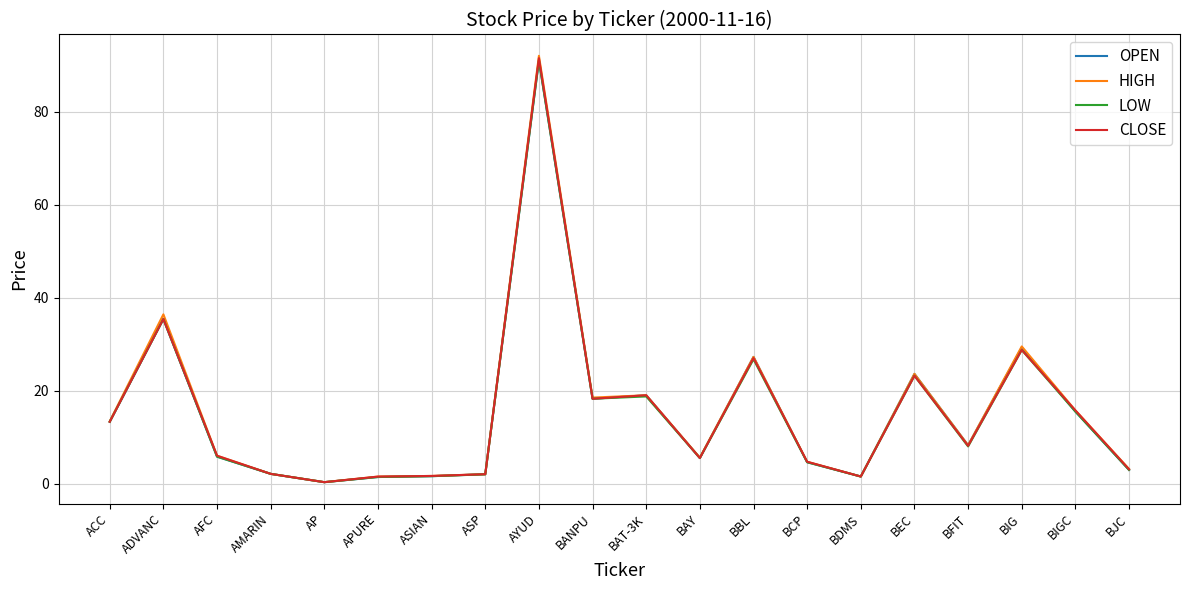

Is it true that OPEN equals 51.0 at ADVANC?

False